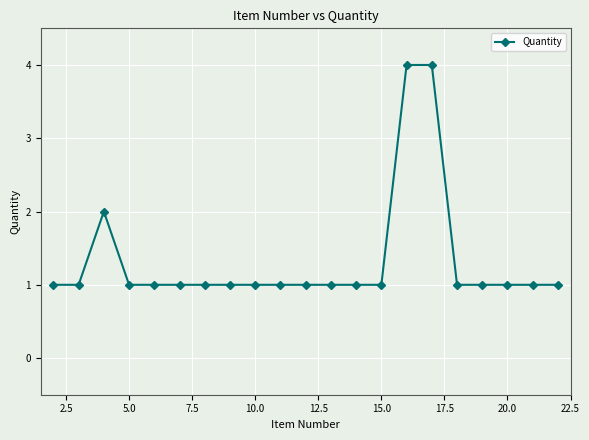

How many categories are shown in the chart?

21